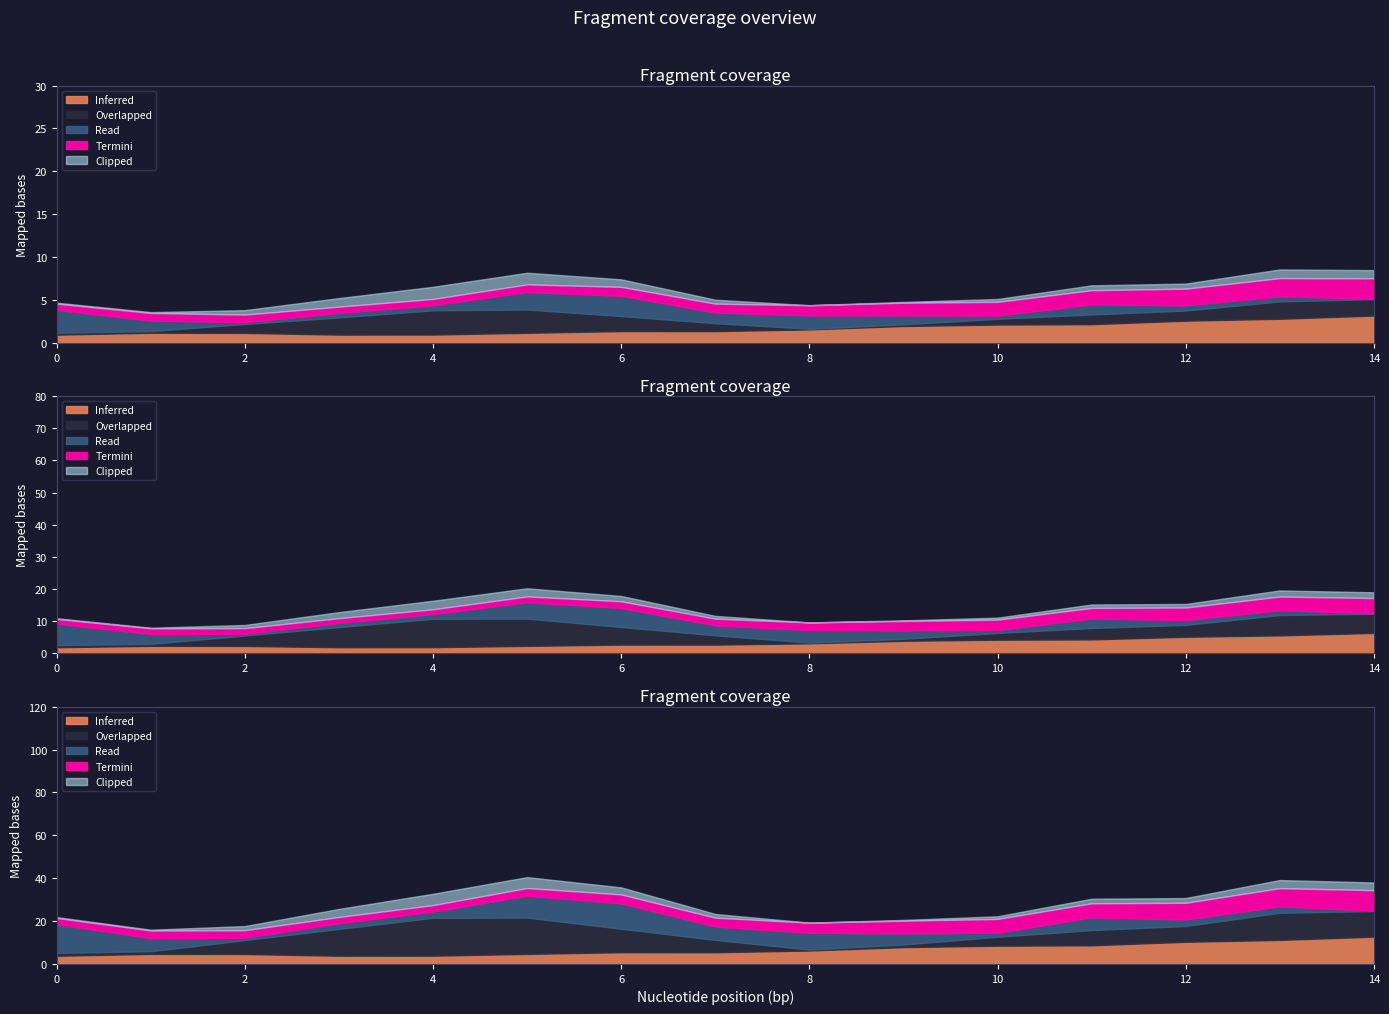

Does the chart display data point markers on the line(s)?

No